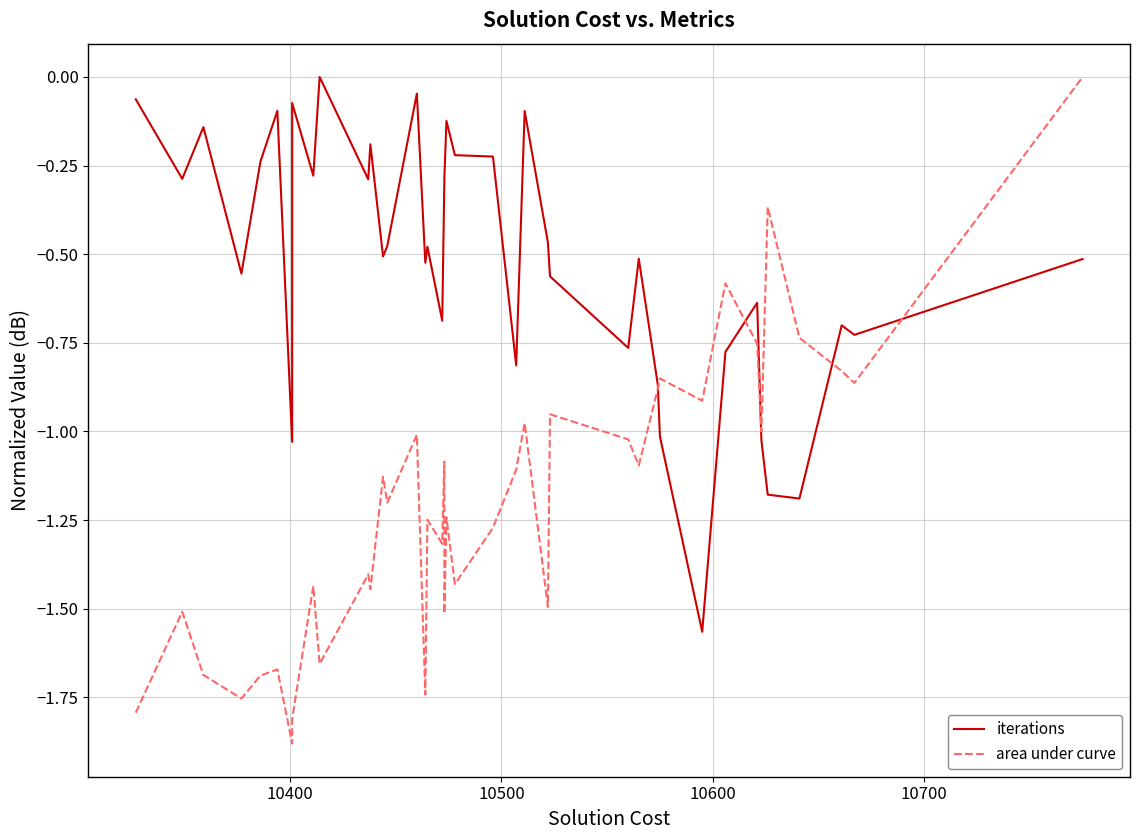

What is the minimum value shown in the chart?

-1.9